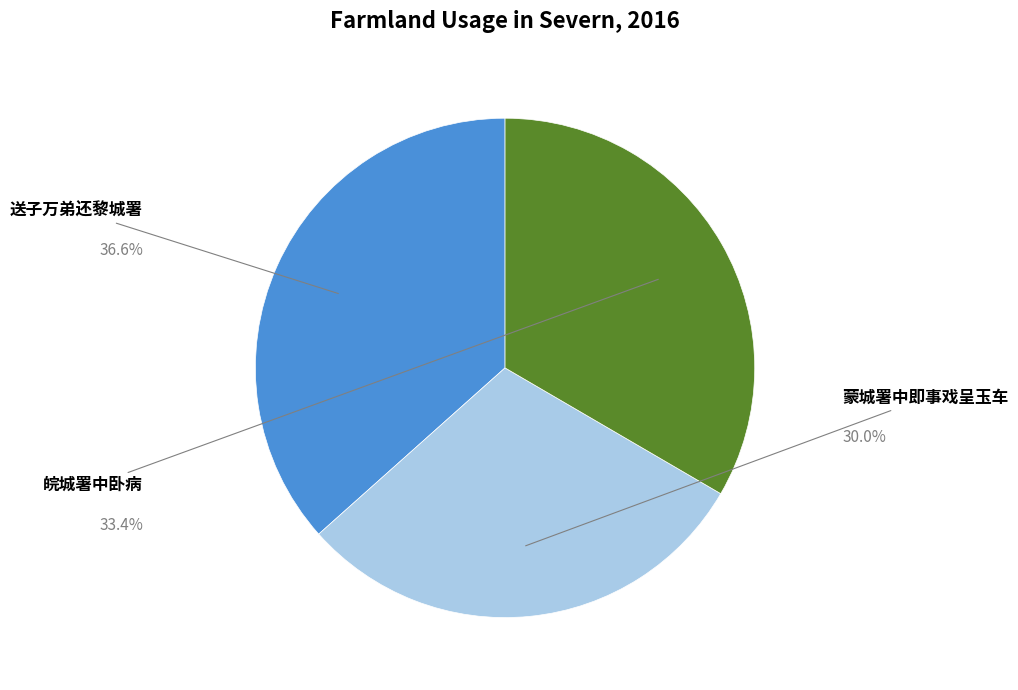

Is there a majority slice in this chart?

No